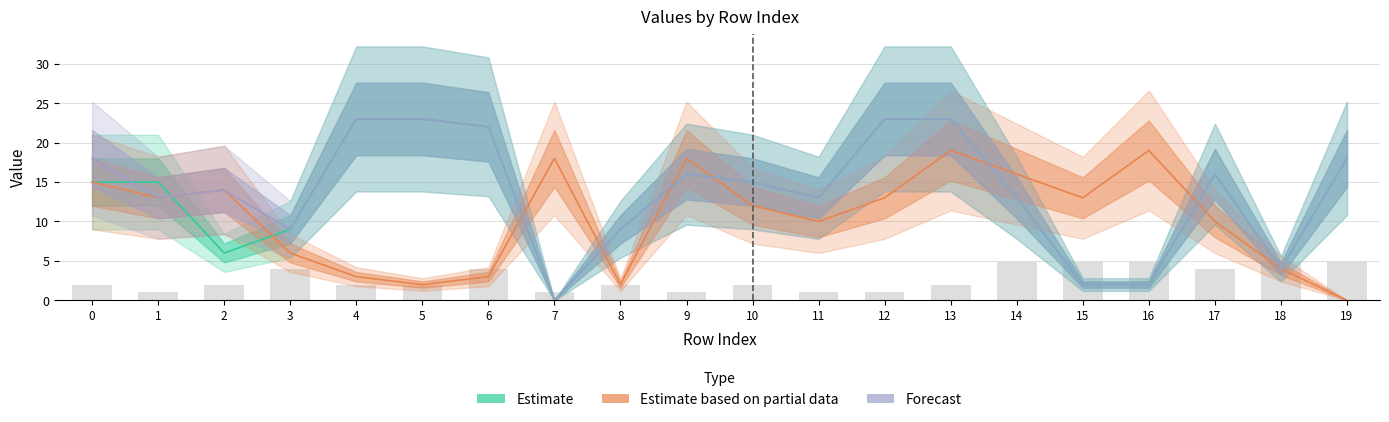

What is the value of the storage_cap bar at the 5th from the left?

2